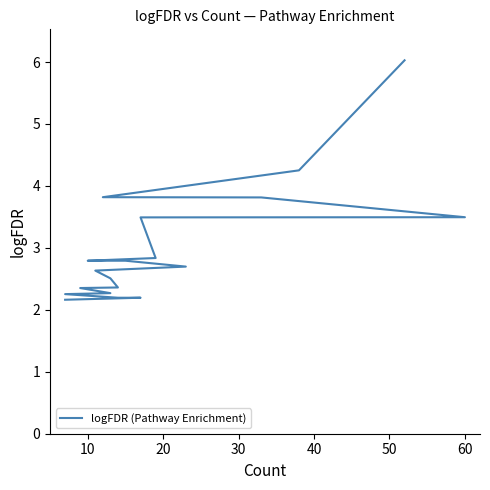

Read the value at 50.

3.5